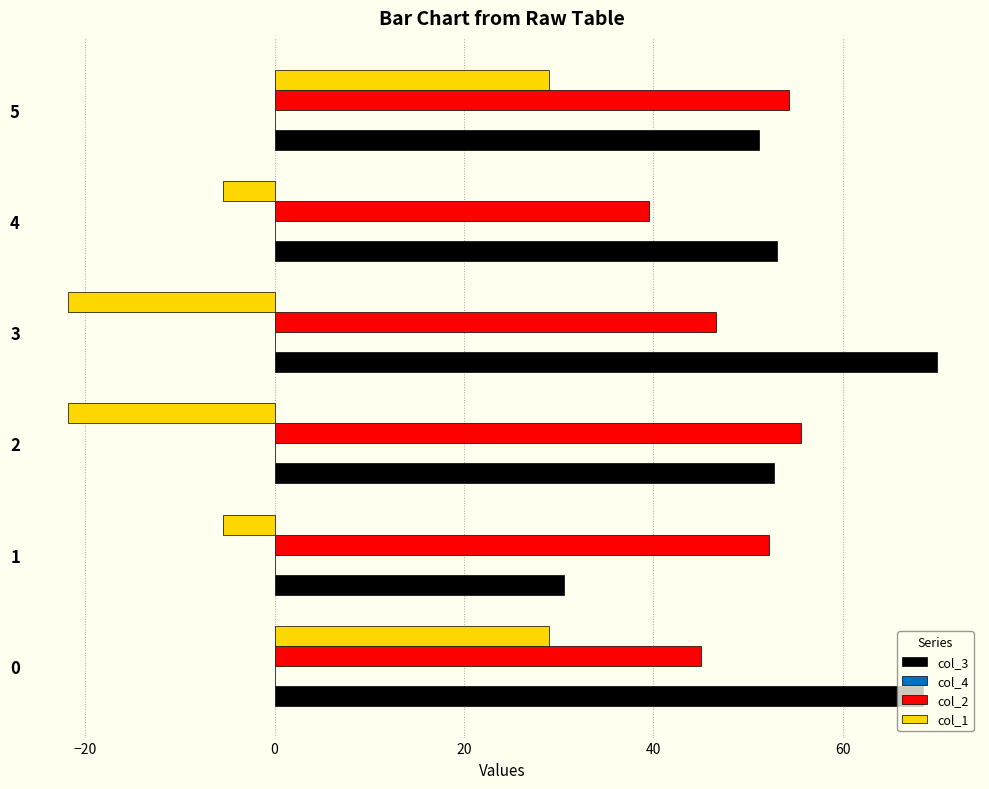

What is the average value of the col_3 series?

54.3